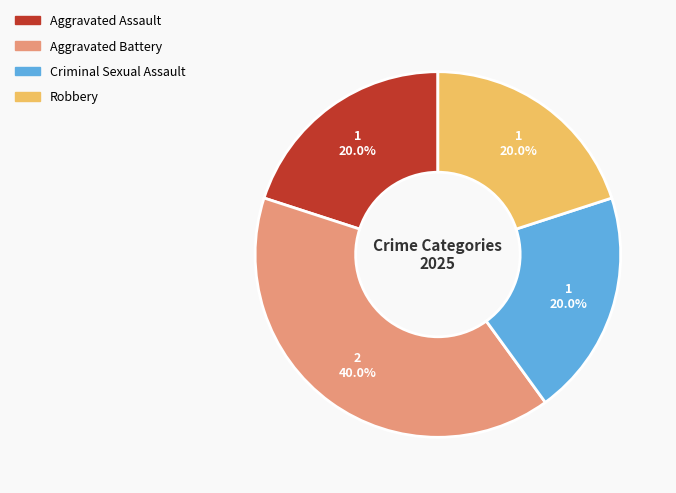

Between Robbery and Aggravated Battery, which is larger?

Aggravated Battery